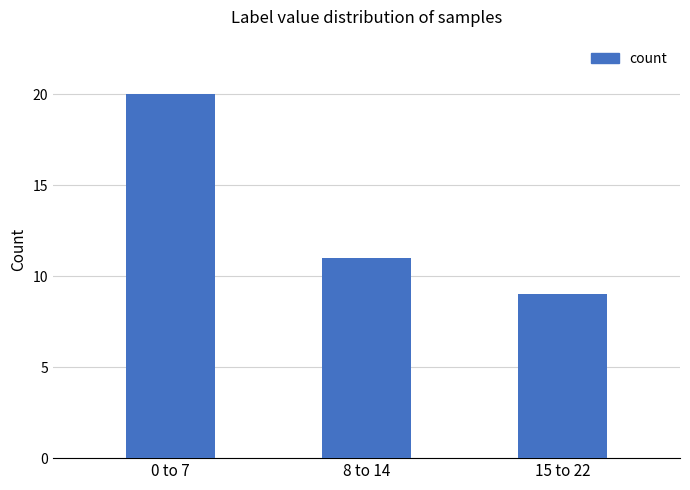

What position from the left is 0 to 7?

1